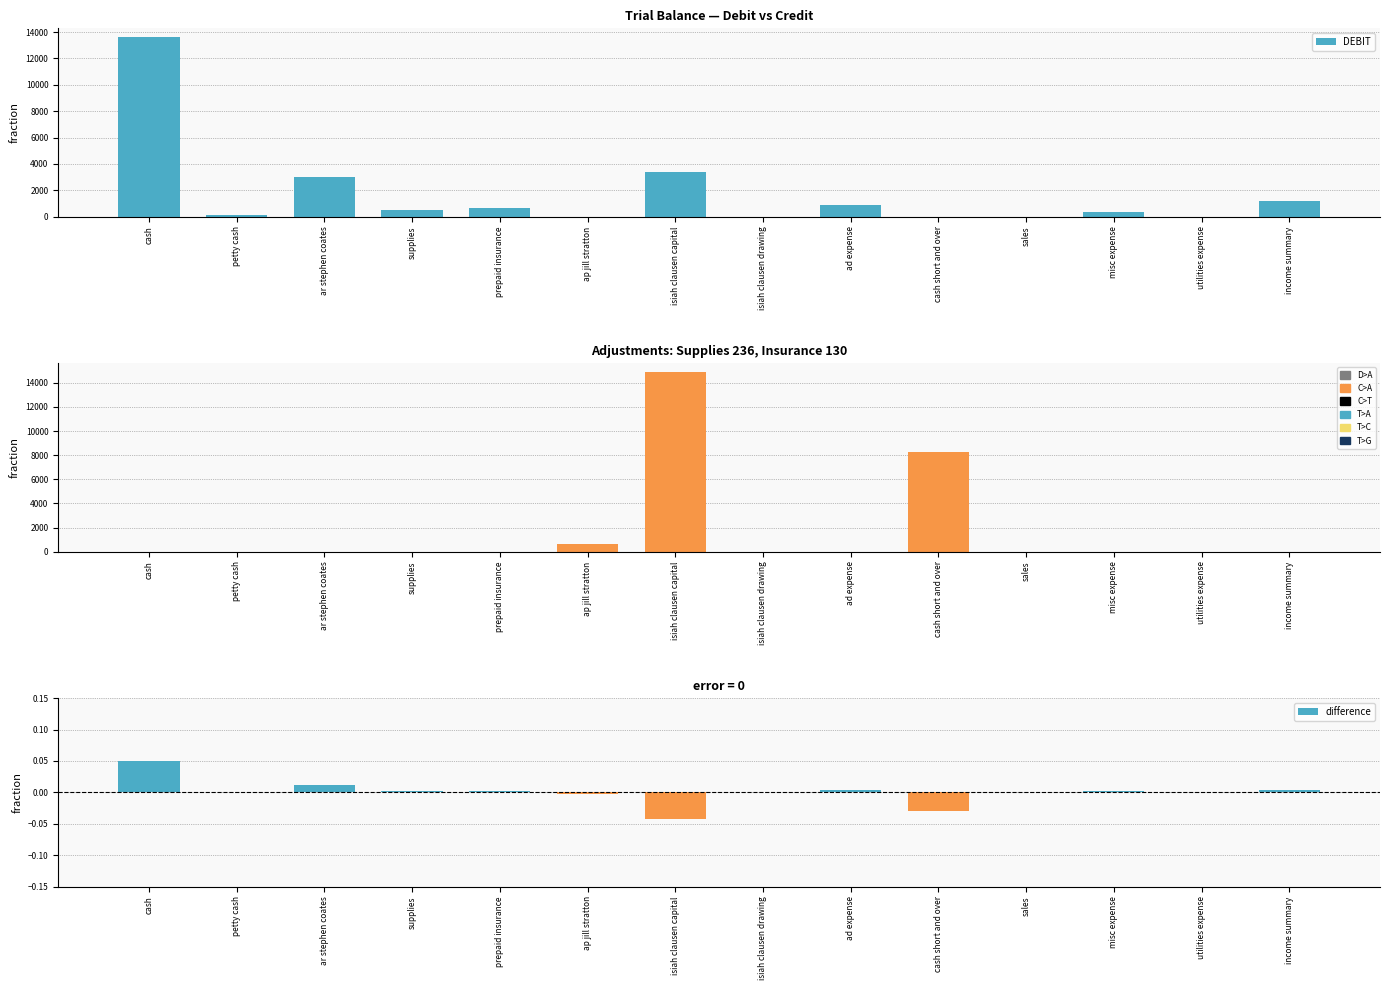

What value does the DEBIT series have at supplies?

476